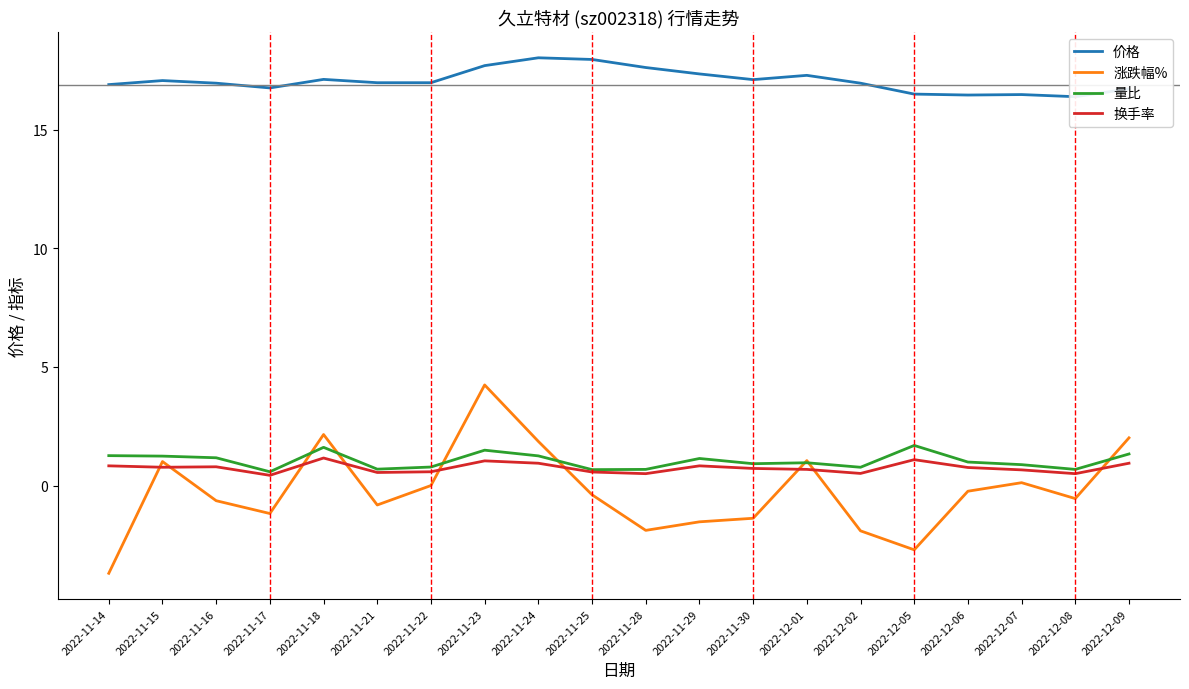

Where is 量比 nearest to the value 1?

2022-12-06